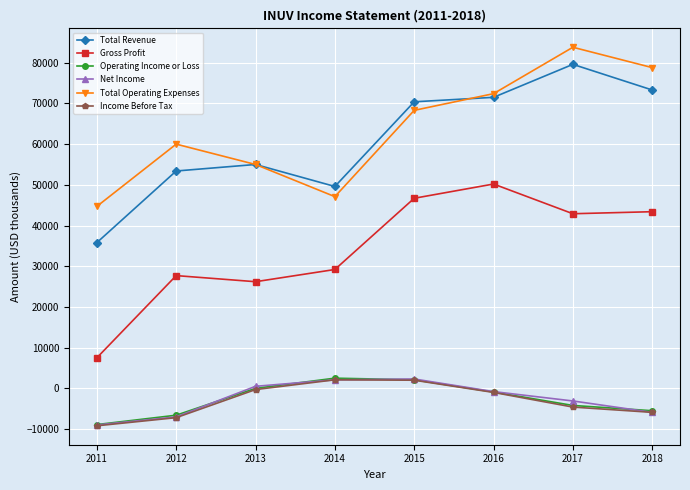

True or false: Operating Income or Loss has more than 2 interior local peaks.

False